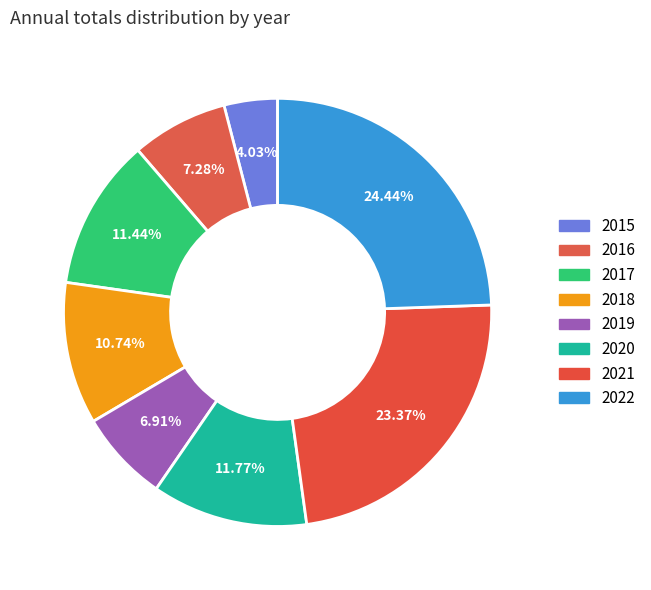

Is 2016 the majority of the pie?

No